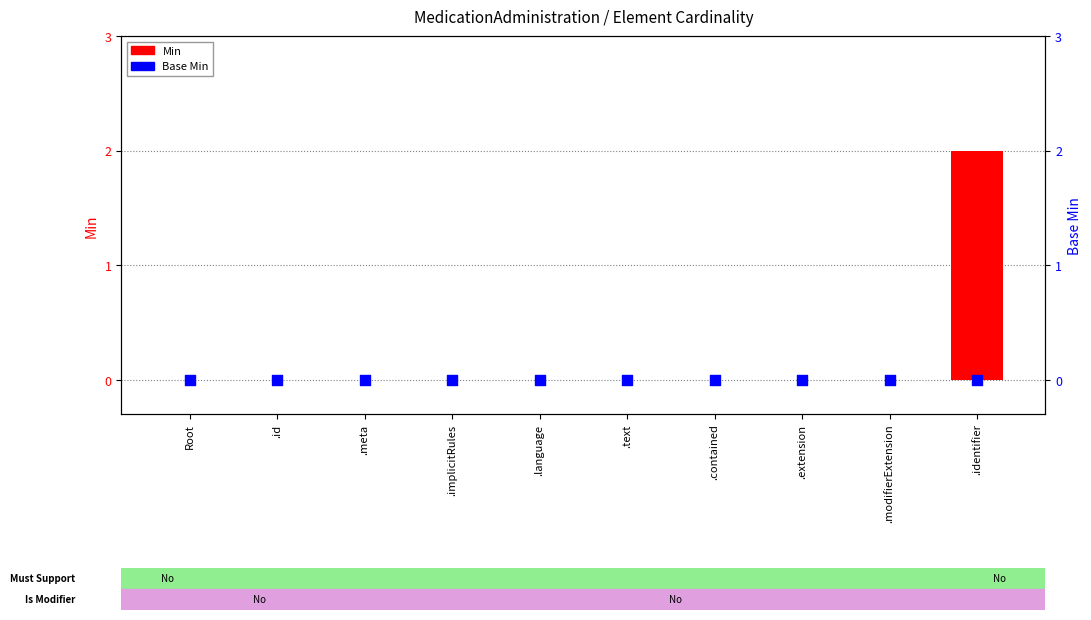

What are all the series names shown in the legend?

Min, Base Min